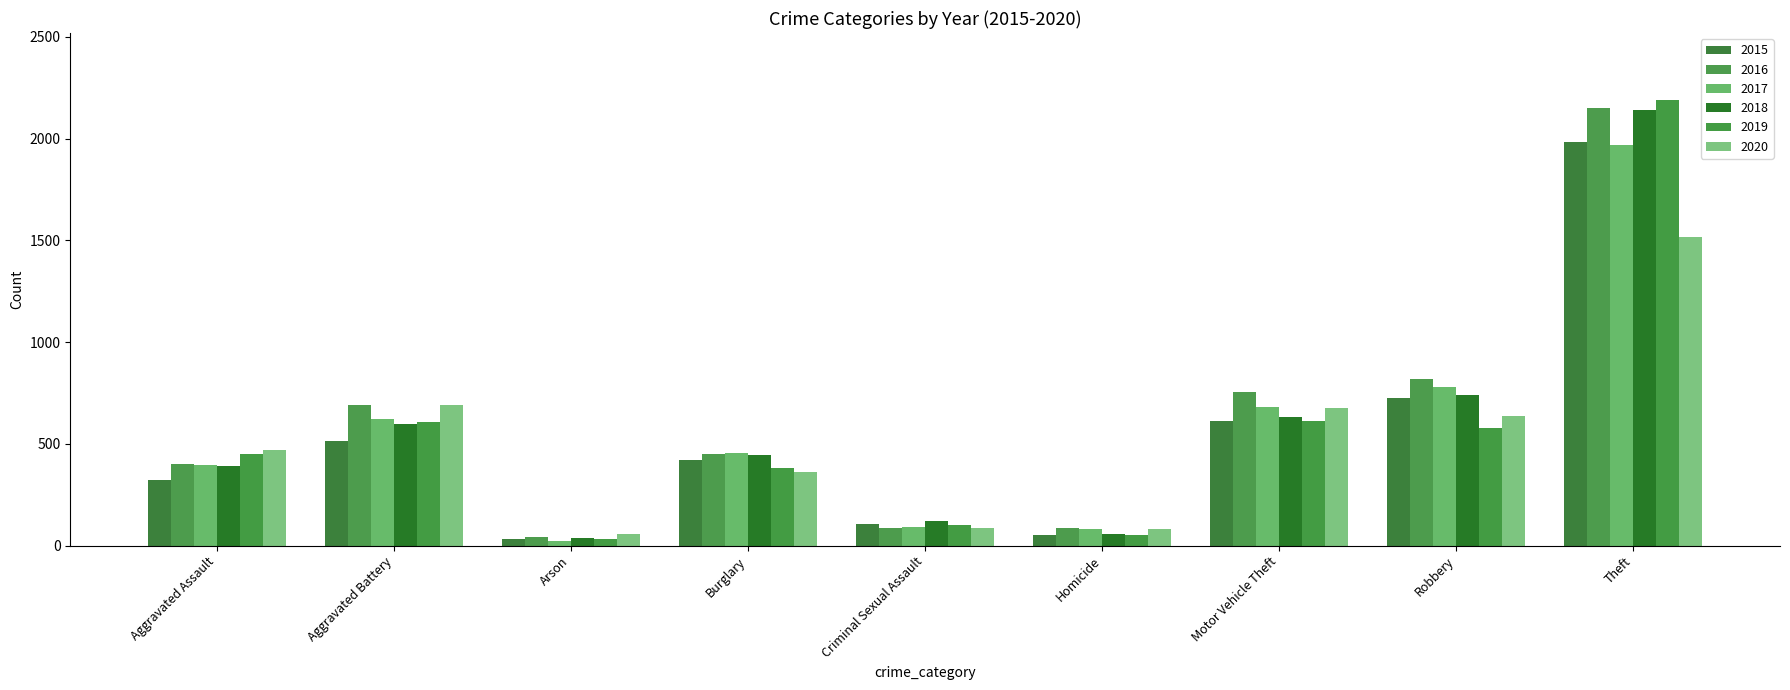

How many values in the 2017 series are below 453?

4